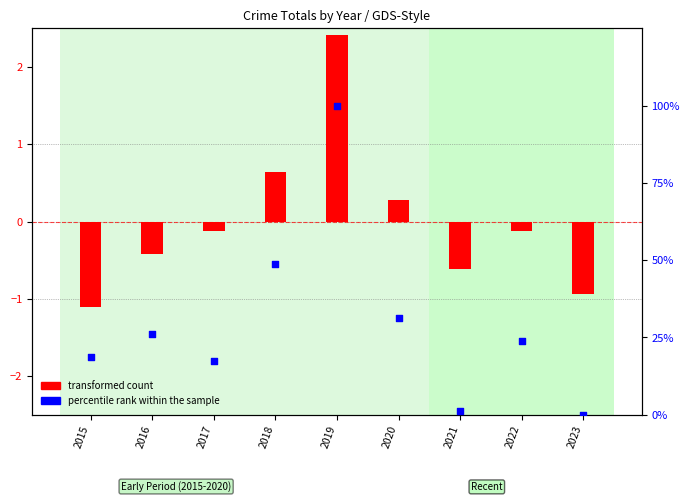

Is the value of percentile rank within the sample at 2018 greater than the value of transformed count at 2016?

Yes